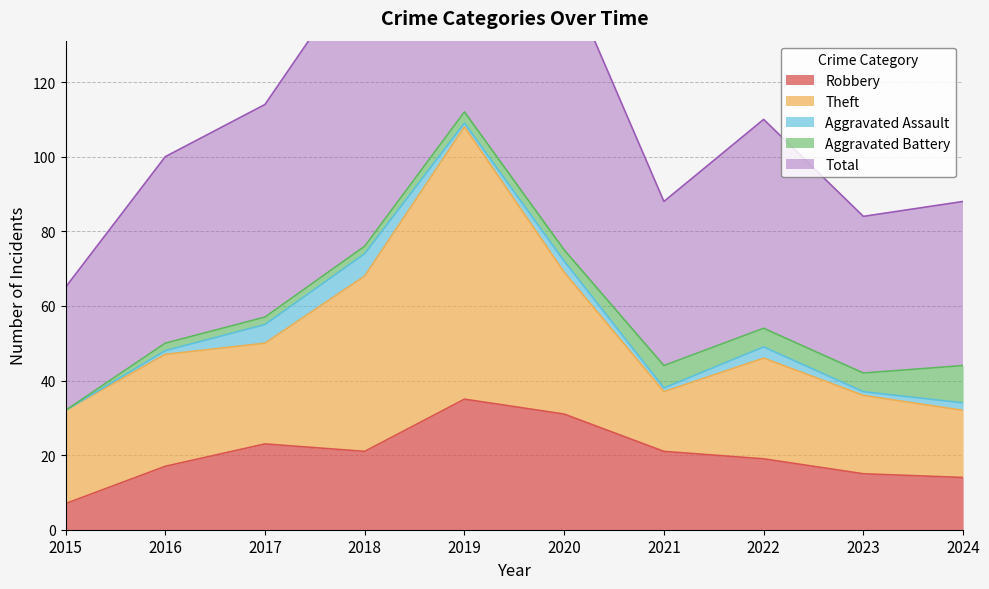

Is it true that Theft equals 25 at 2015?

True